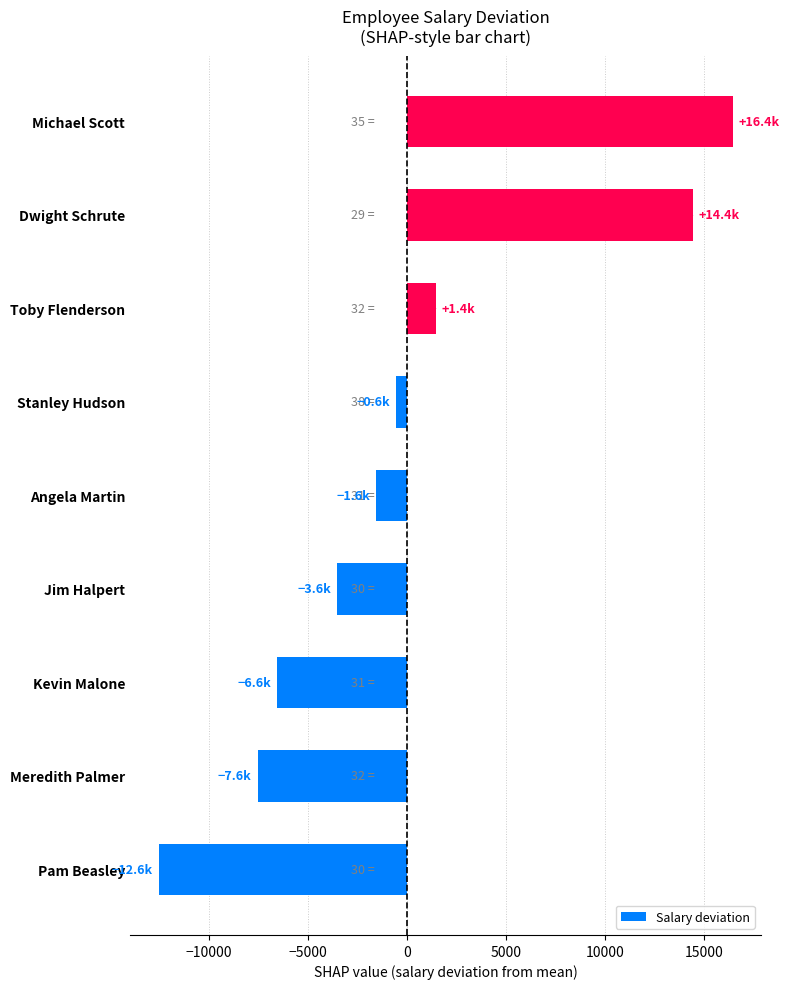

What value does the data have at Jim Halpert?

-3555.6